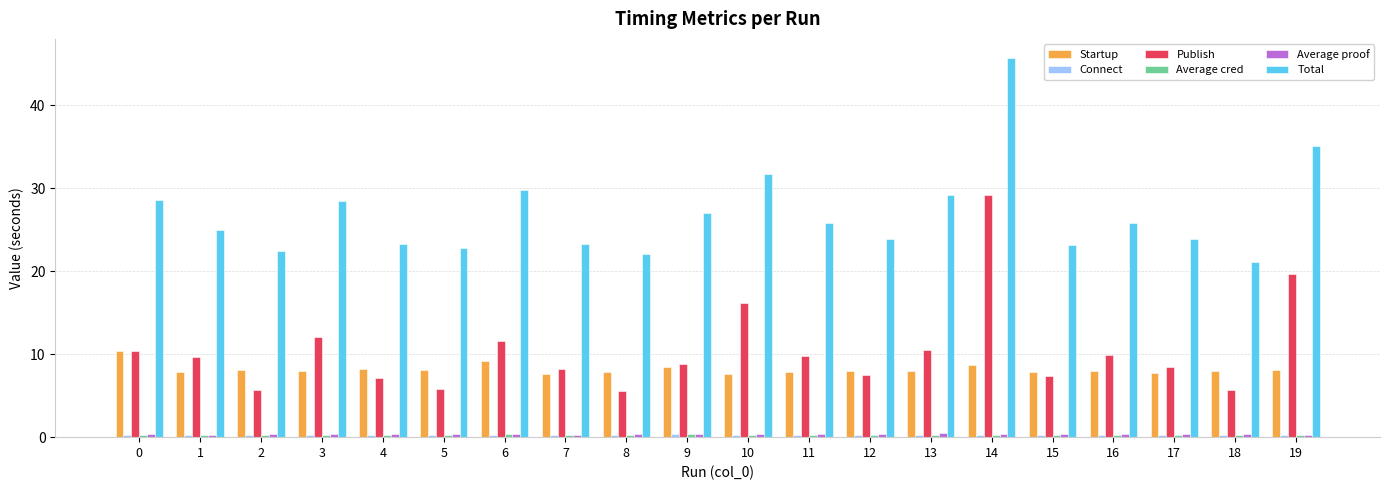

At which category does the chart reach its peak across all series?

14